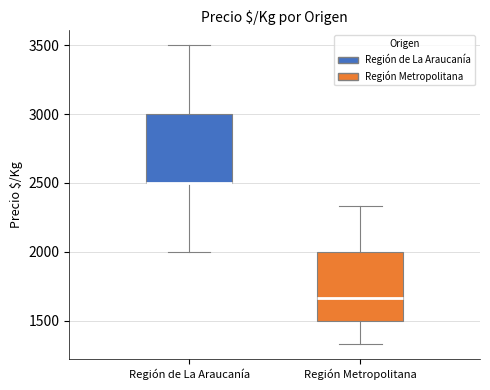

Reading left to right, read every box against the y-axis: the position of its median line, the range the box covers, and the ends of its whiskers. The values are not printed on the chart, so give them approximately, as read against the axis.

Región de La Araucanía: median 2500 (drawn on the box's lower edge), box 2500 to 3000, whiskers 2000 to 3500
Región Metropolitana: median 1650, box 1500 to 2000, whiskers 1350 to 2350